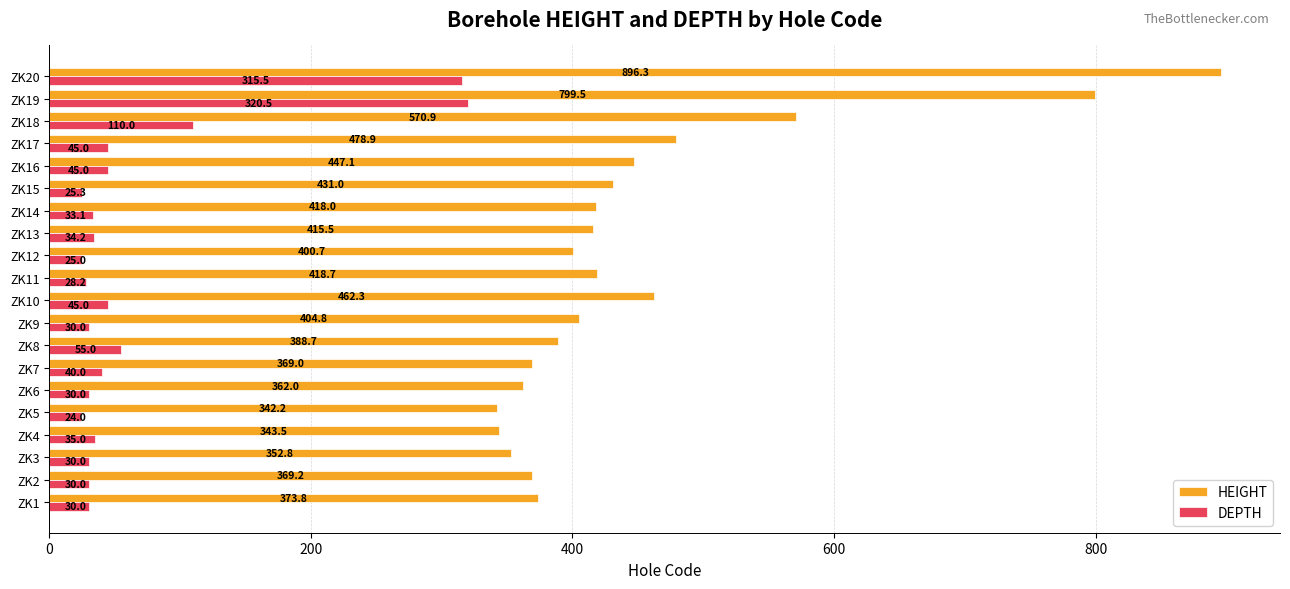

At which label is HEIGHT closest to 619?

ZK18